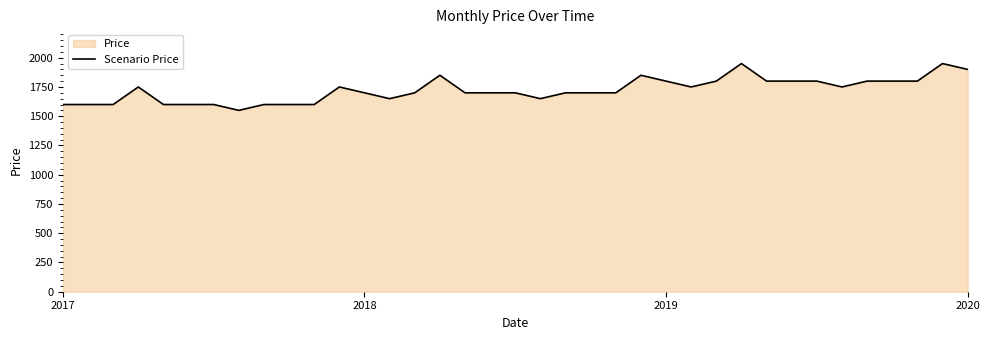

How many data points are above 1700?

17